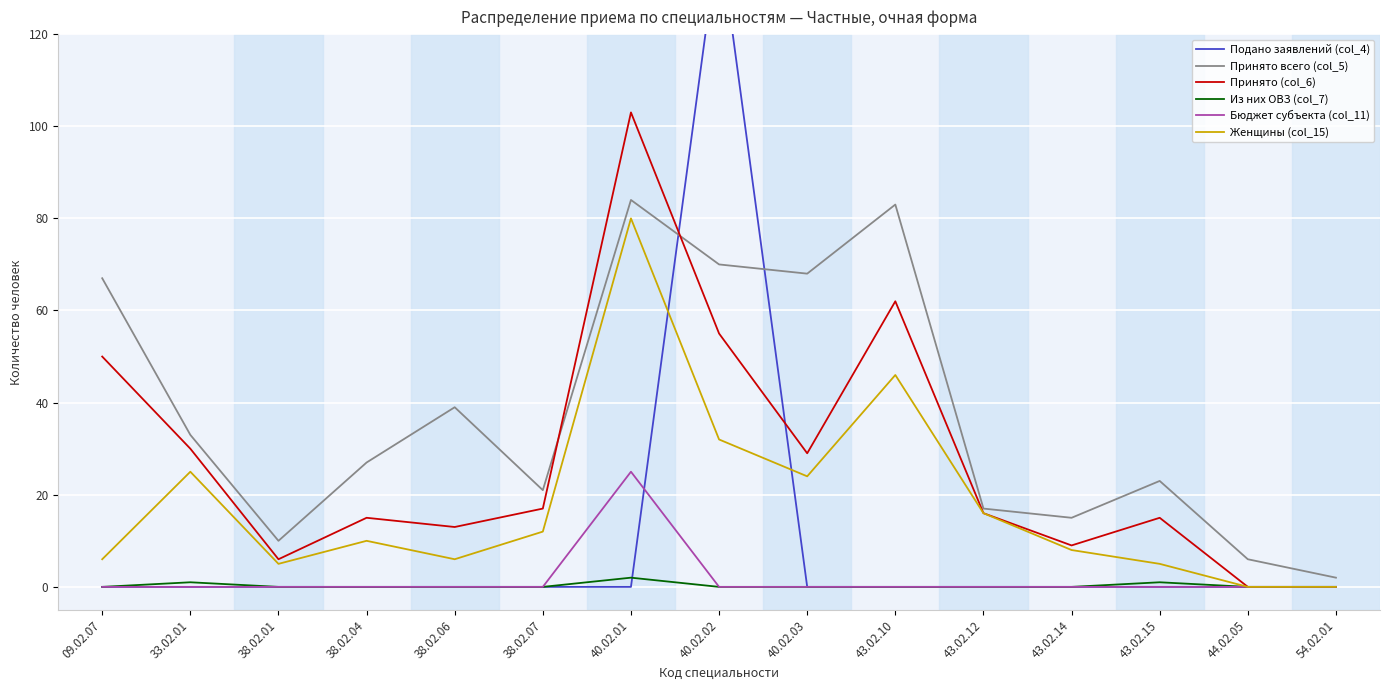

What is the label of the 1st point from the right?

54.02.01